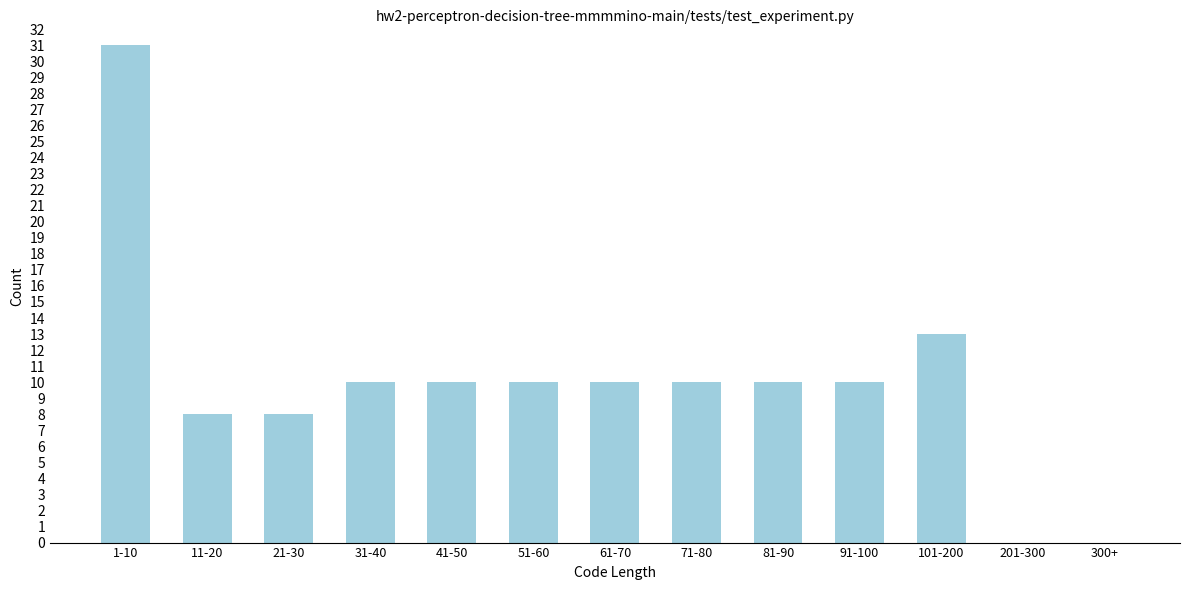

Reading left to right, list all the values displayed in this chart.

1-10=31	11-20=8	21-30=8	31-40=10	41-50=10	51-60=10	61-70=10	71-80=10	81-90=10	91-100=10	101-200=13	201-300=0	300+=0